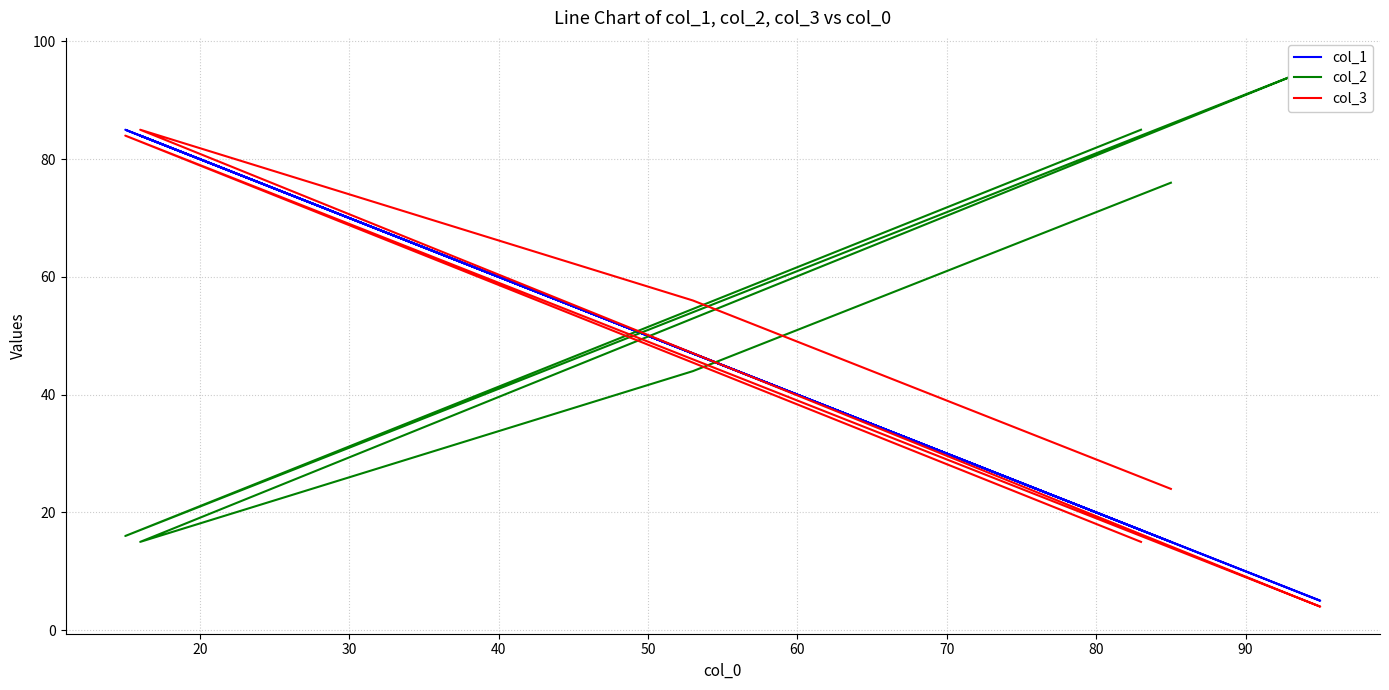

Is this an area chart (filled region under the line)?

No